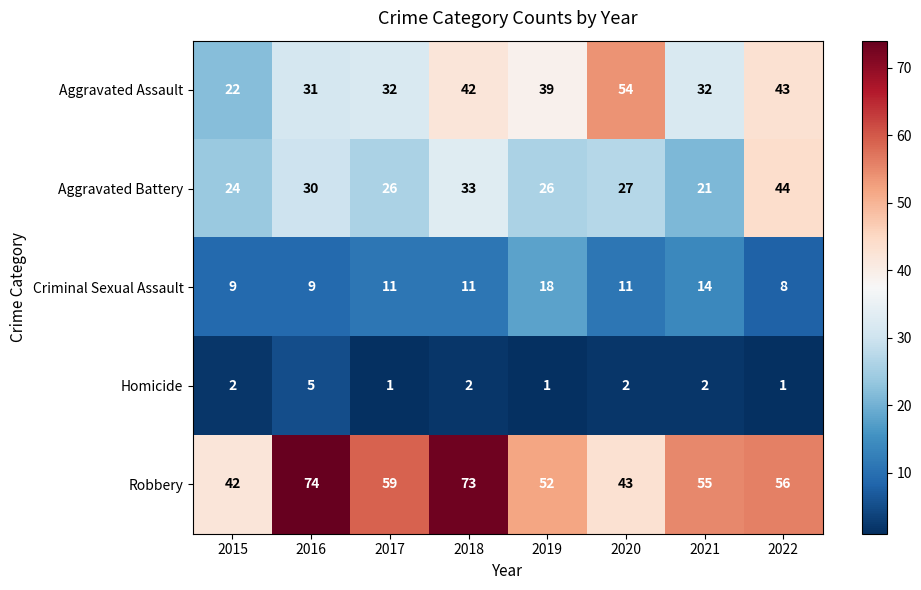

Which category has the lowest value in the Aggravated Assault series?

2015